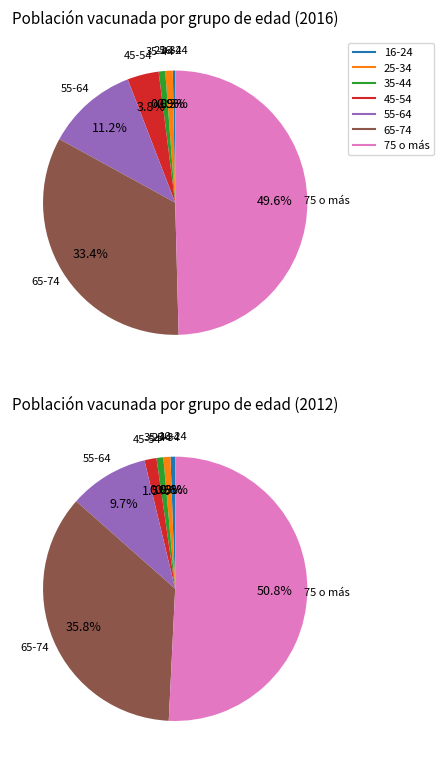

Does 45-54 represent more than half of the total?

No